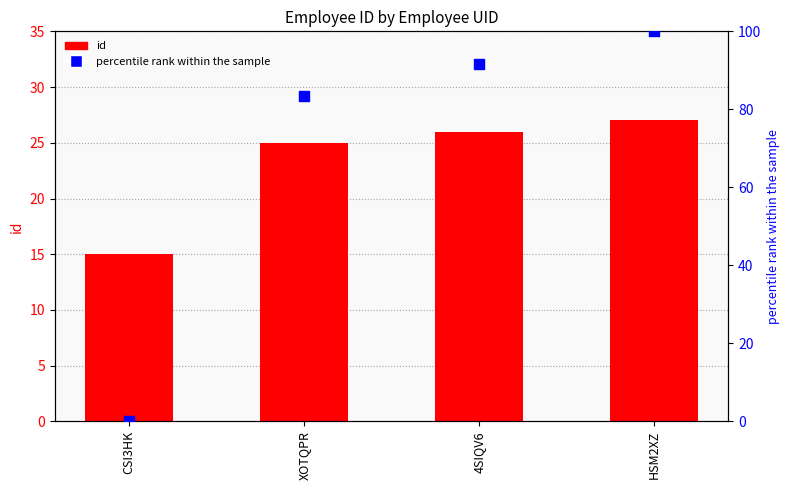

Which series contains the lowest Y value?

percentile rank within the sample